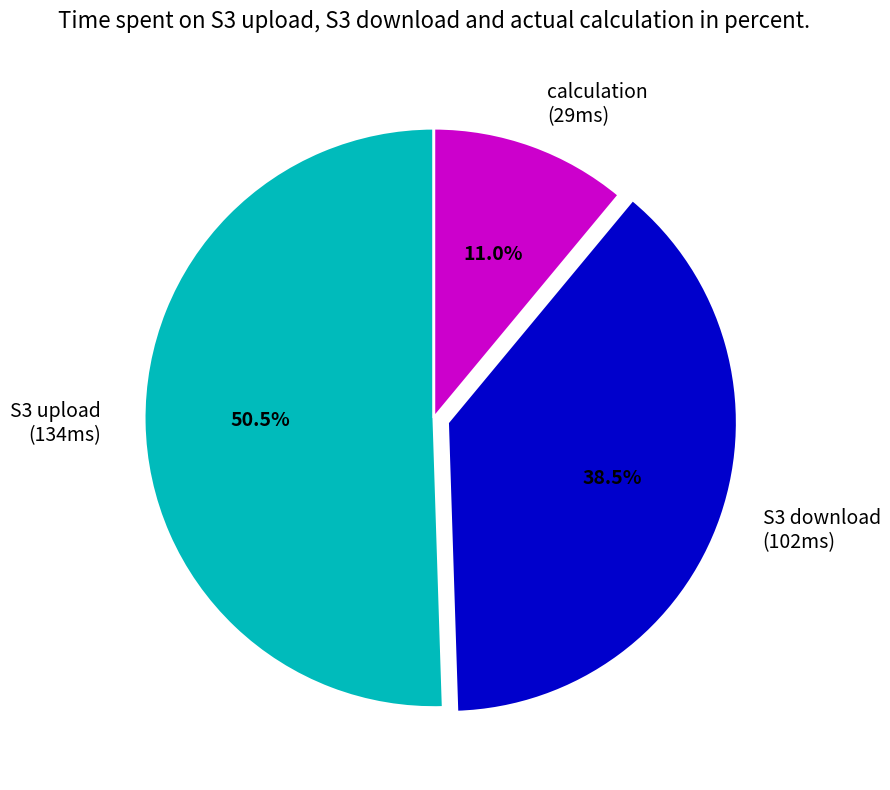

Rank the categories by value from lowest to highest.

calculation (29ms), S3 download (102ms), S3 upload (134ms)